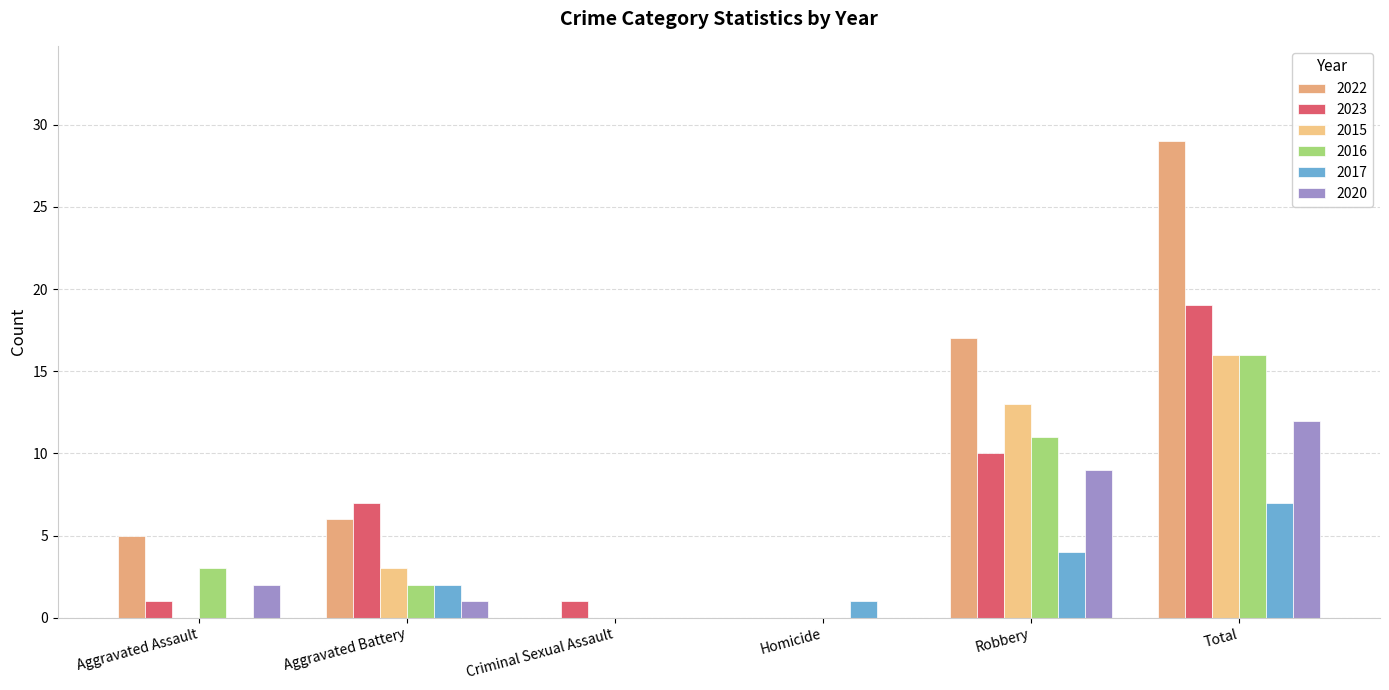

What is the sum of the 2020 values at Aggravated Assault and Aggravated Battery?

3